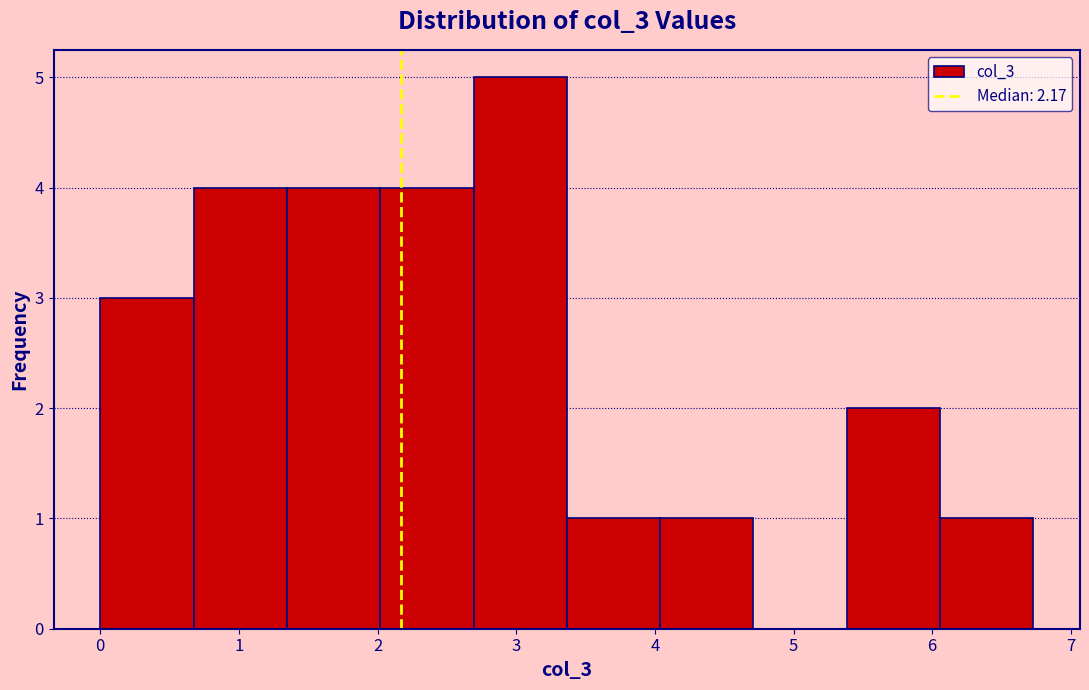

What is the height of the bar covering 5.4 to 6.1 on the x-axis? Neither the bar edges nor the heights are printed on the chart, so give them approximately, as read against the axes.

2